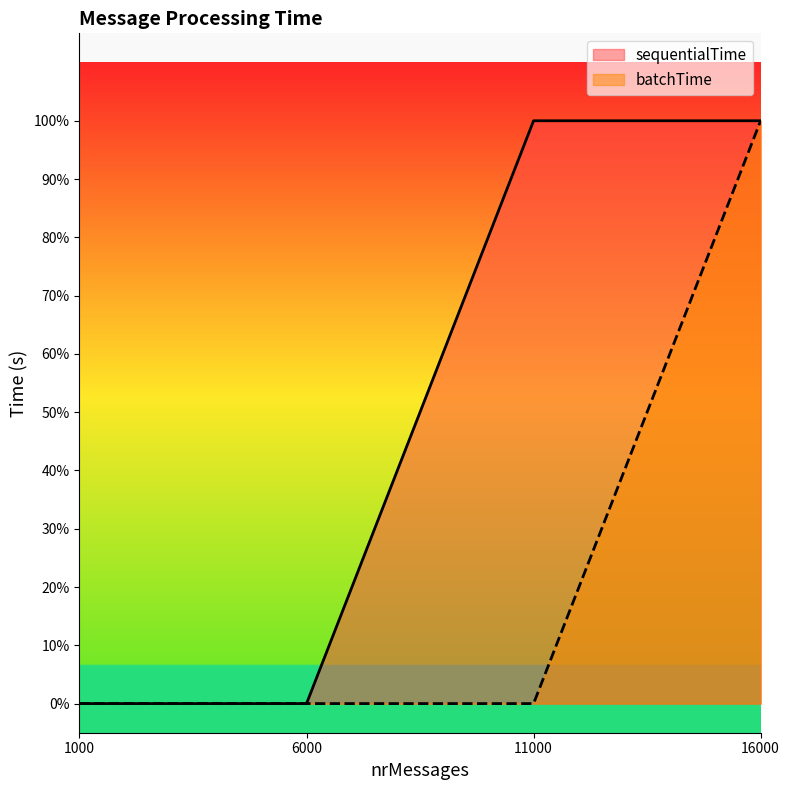

What is the value of the batchTime point at the 4th from the left?

1